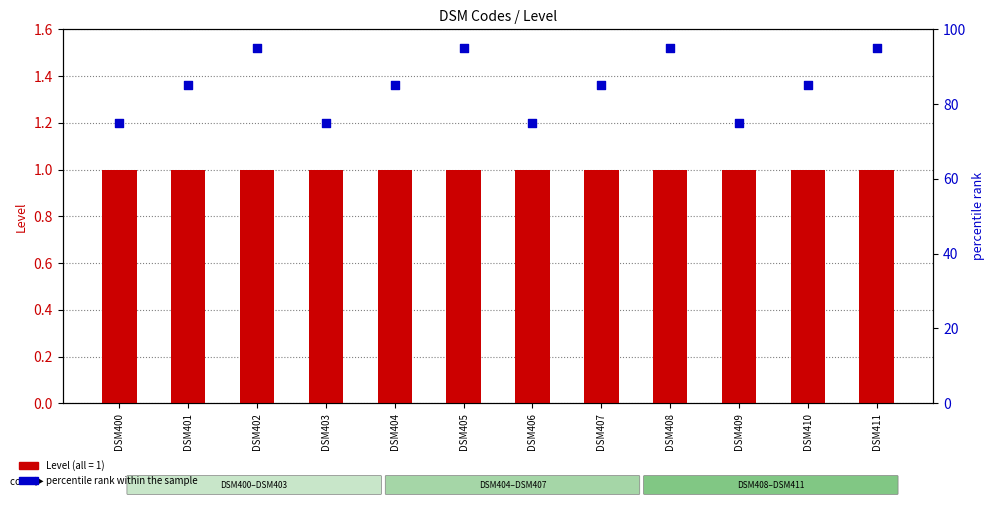

Which series has the widest spread of Y values?

percentile rank within the sample